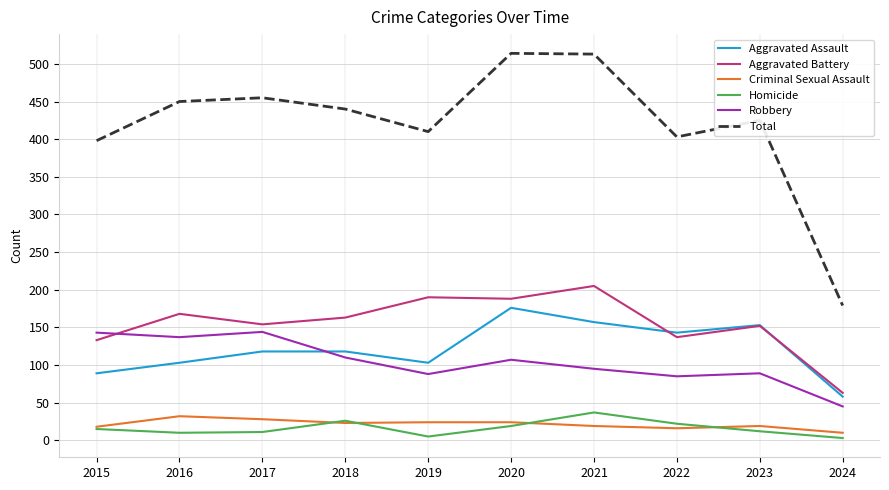

At which label does Aggravated Battery first exceed 163?

2016